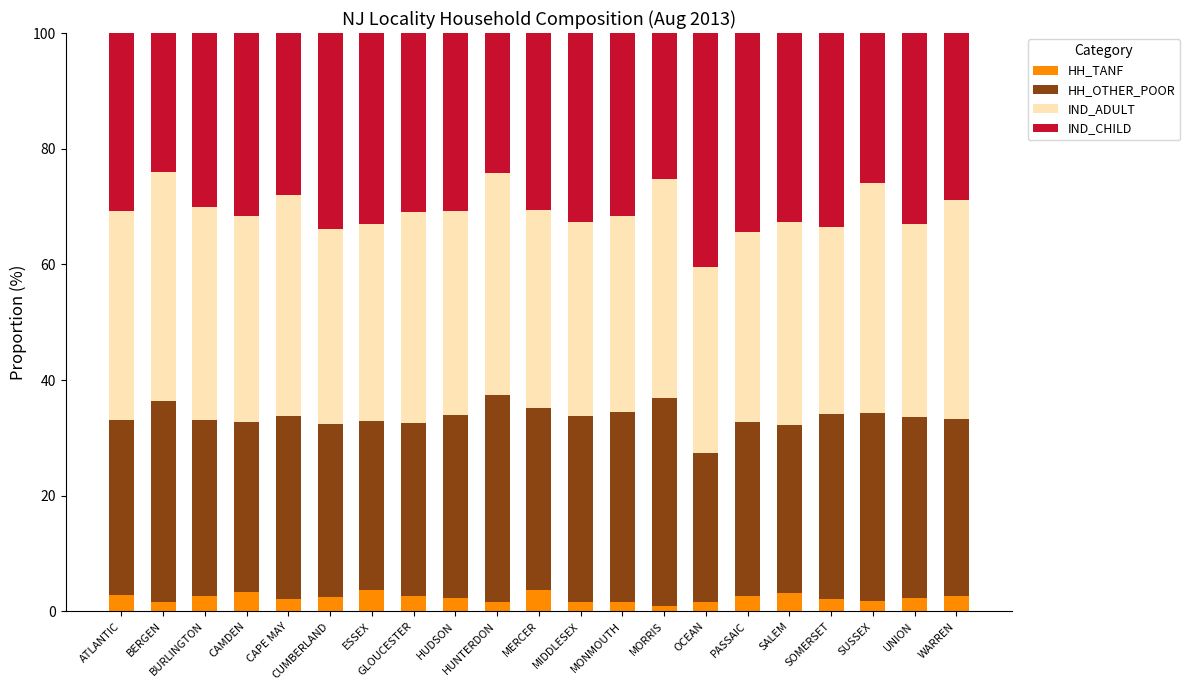

What is the highest value of the HH_TANF series?

3.7